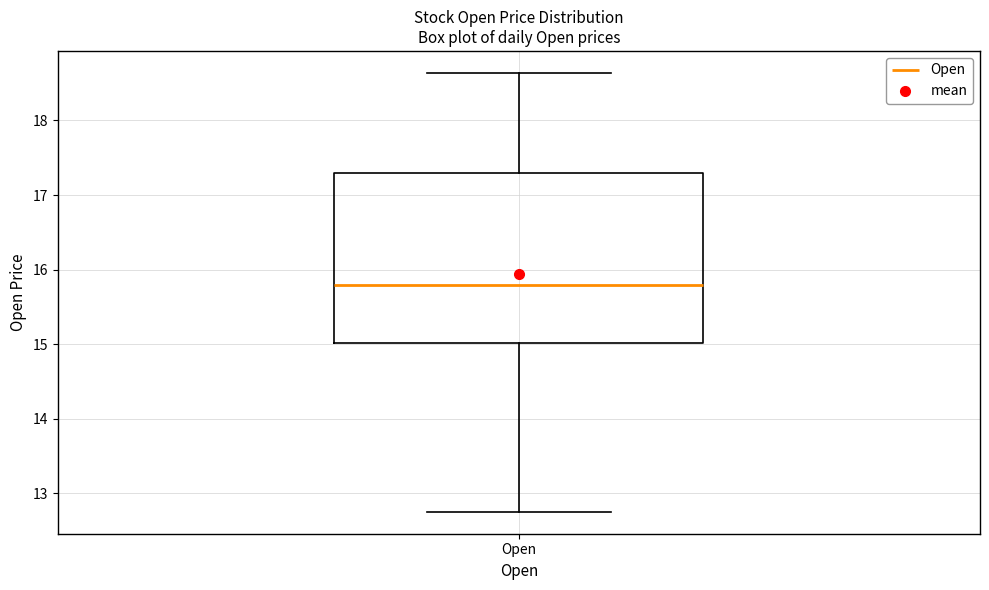

Read this box plot against the y-axis: the position of the median line, the range covered by the box, and the ends of both whiskers. The values are not printed on the chart, so give them approximately, as read against the axis.

median 15.8, box 15.0 to 17.3, whiskers 12.8 to 18.6